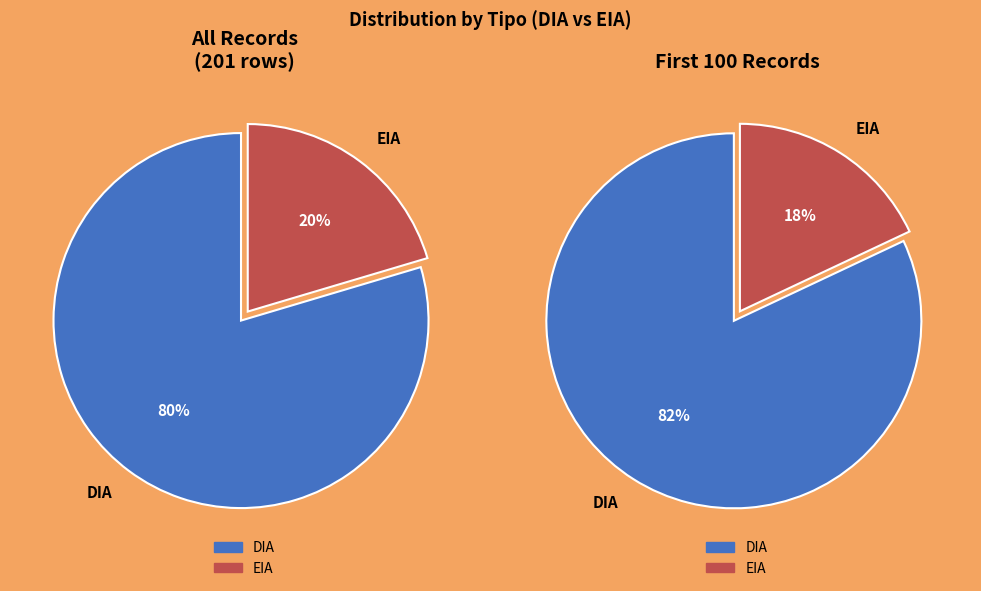

True or false: EIA accounts for 20% of the total.

True